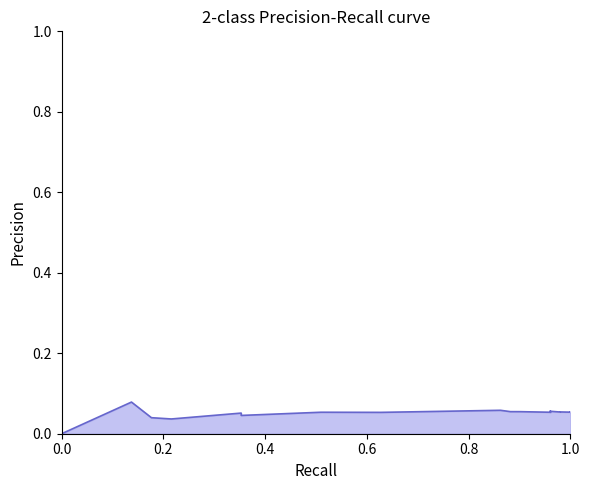

How many values are above zero?

39